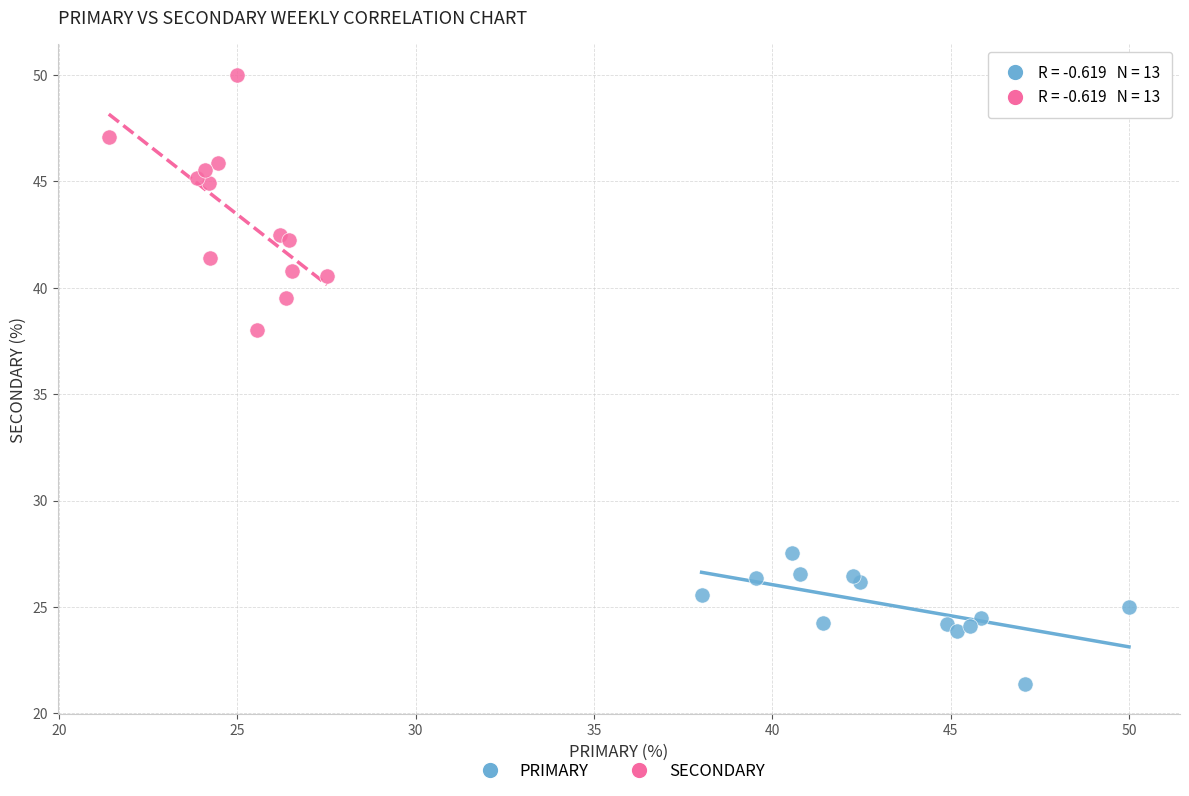

What are all the series names shown in the legend?

PRIMARY, SECONDARY